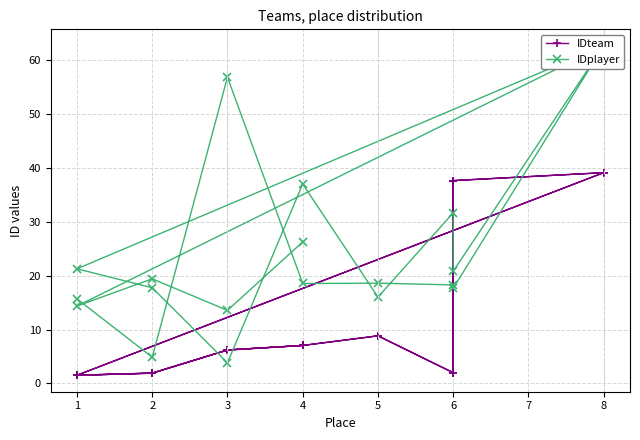

Where does the IDplayer series first go above 18?

3